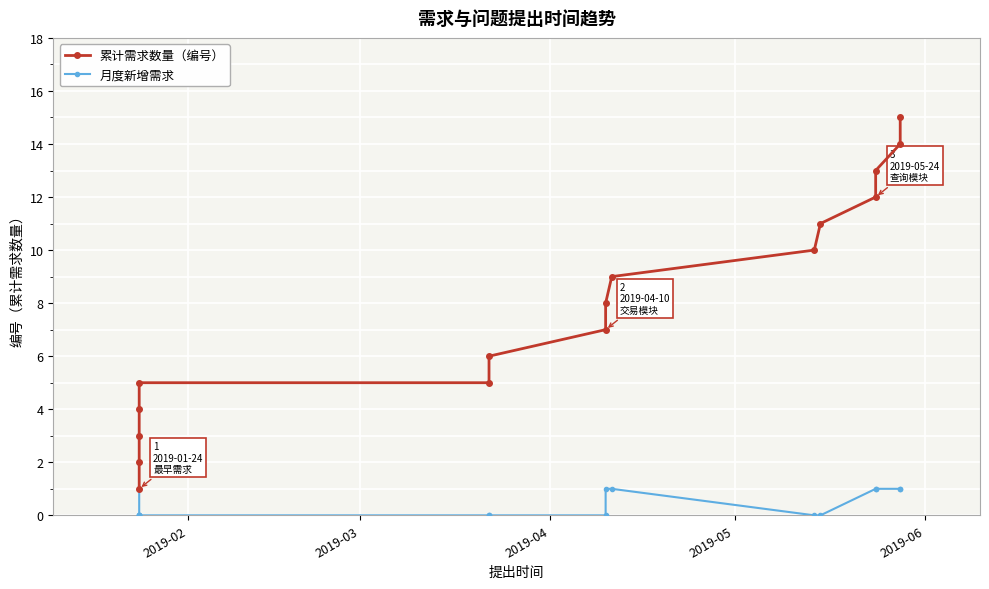

What is the difference between the maximum and second lowest values in the 累计需求数量（编号） series?

13